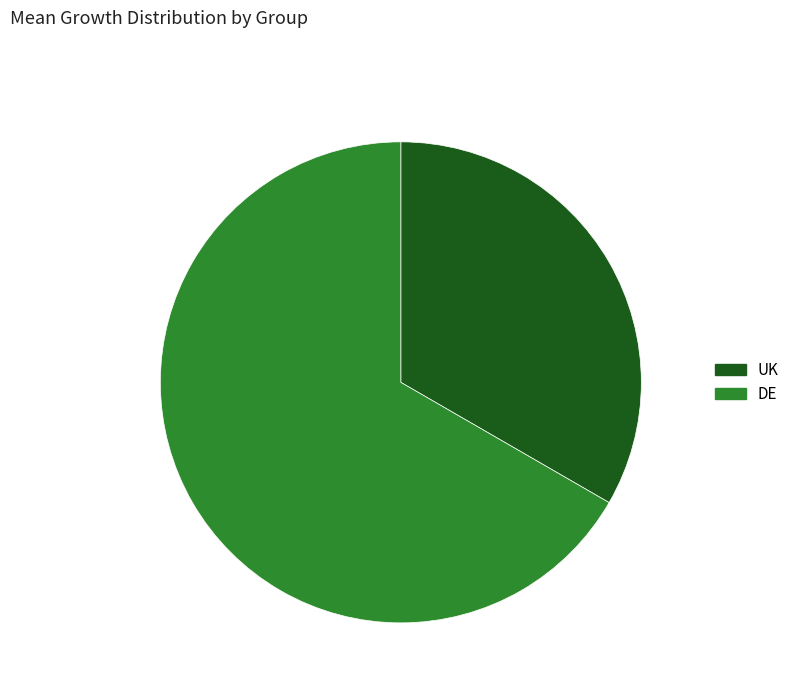

Do DE and UK together represent more than half of the pie?

Yes